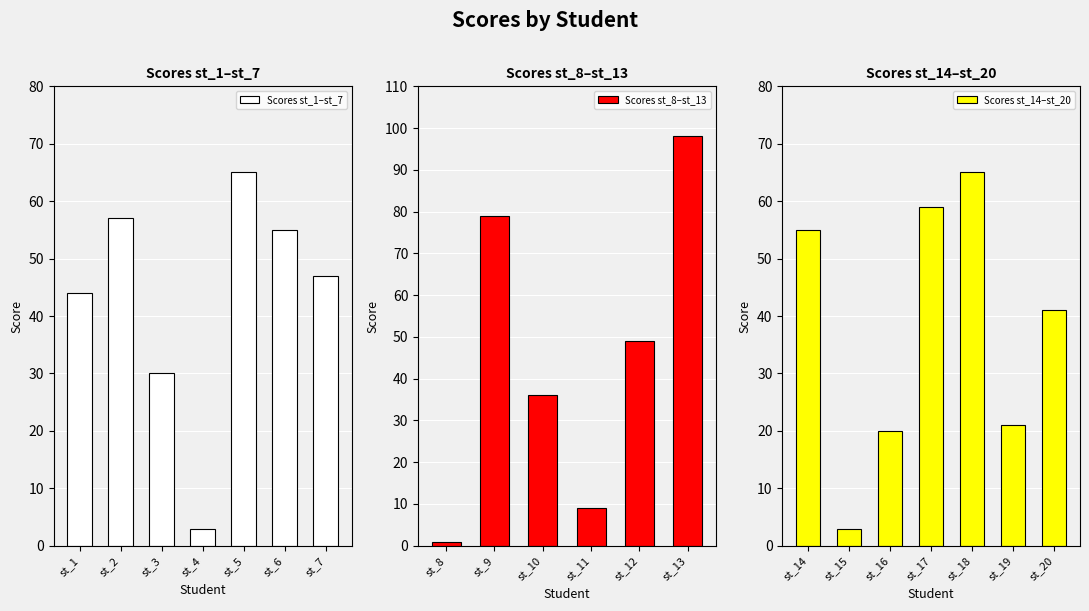

What is the approximate value at st_14, to the nearest 10?

60